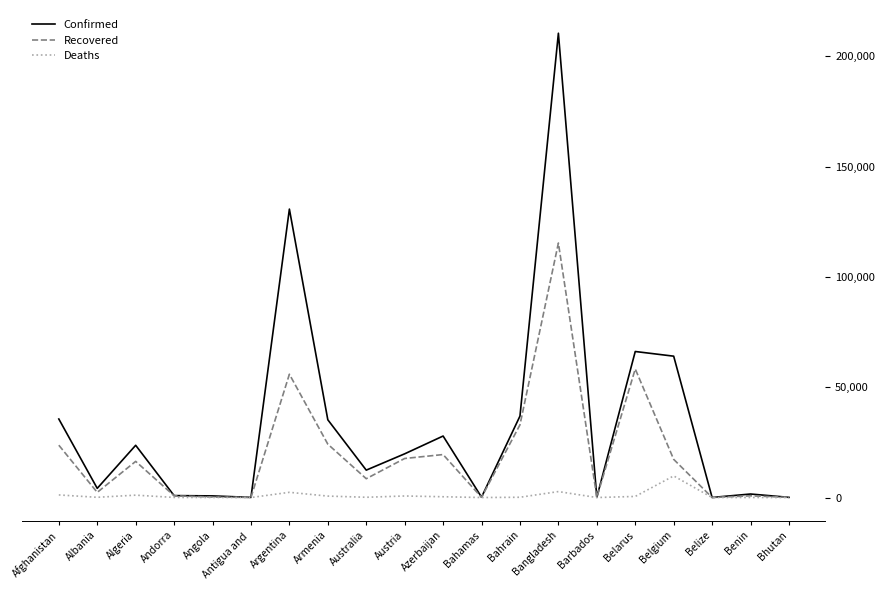

At which category is the sum across all series the highest?

Bangladesh